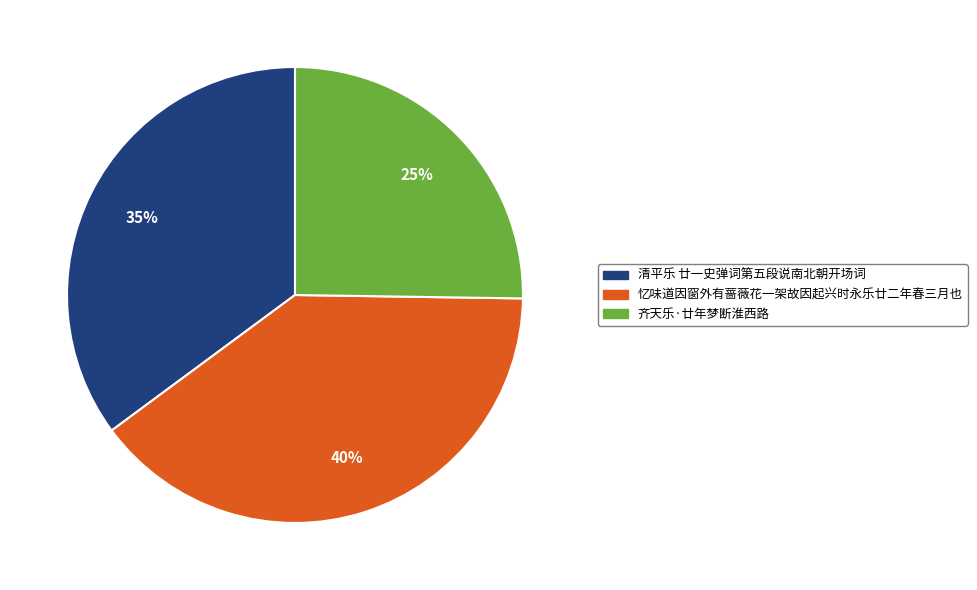

How many slices are in this pie chart?

3